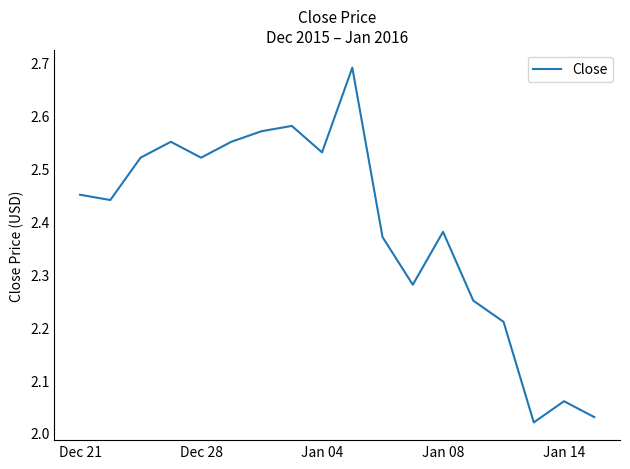

What is the difference between the maximum and minimum values?

0.7